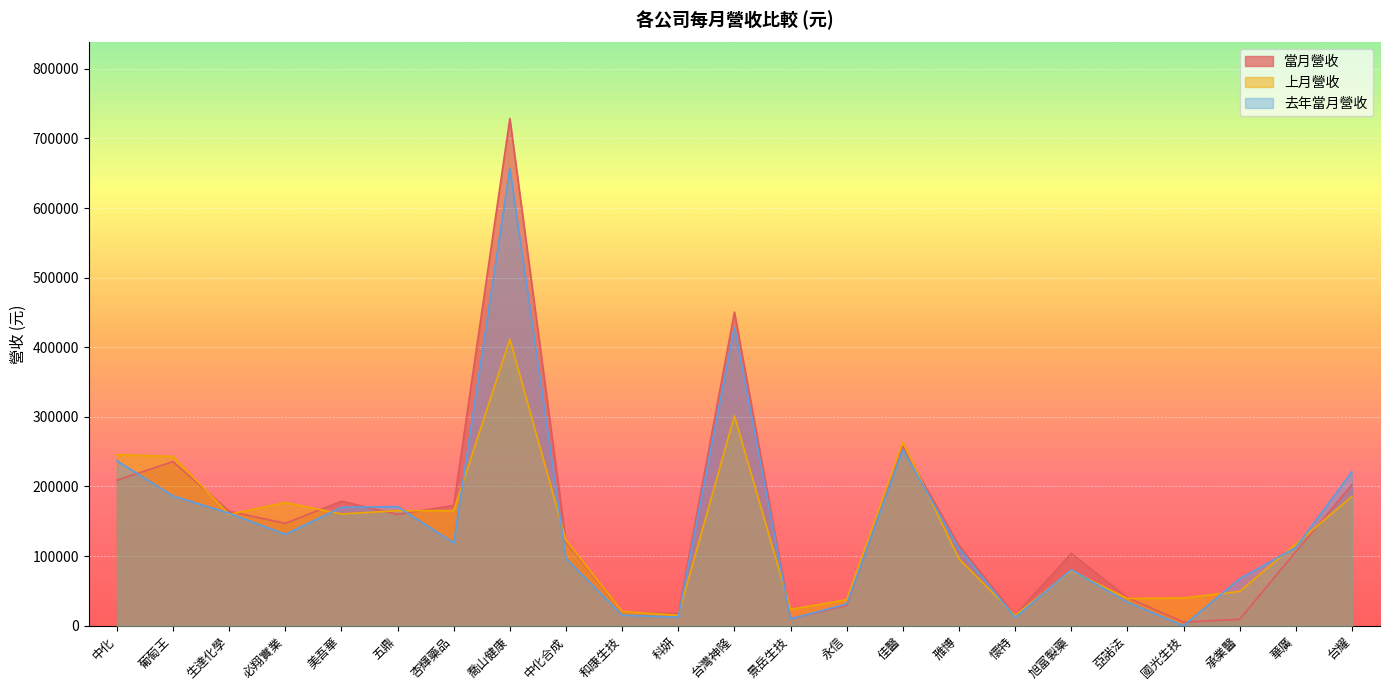

How many values in the 當月營收 series are below 120419?

11